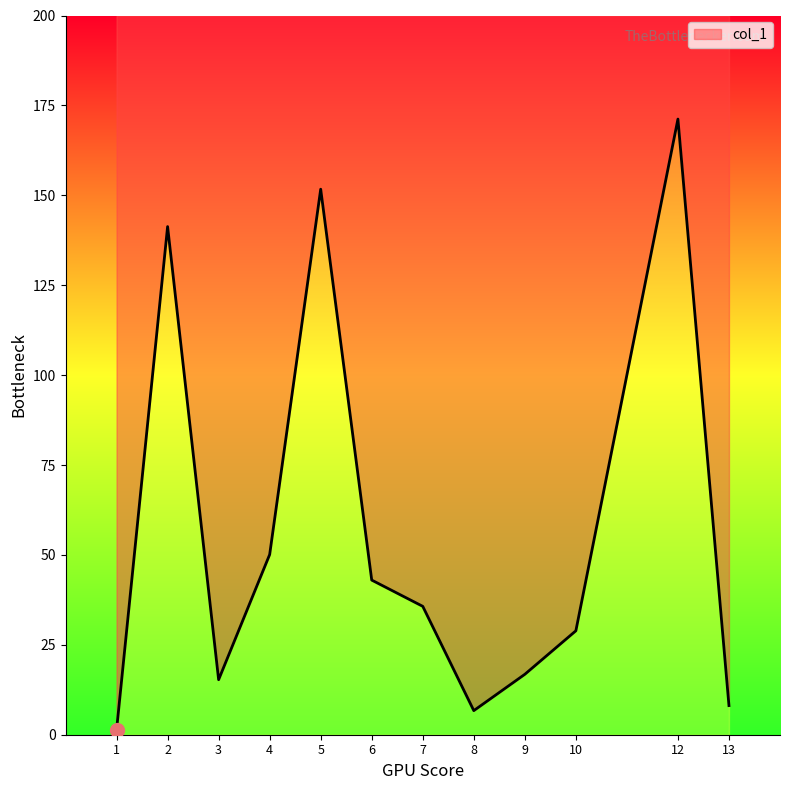

Between 5 and 9, which is larger?

5